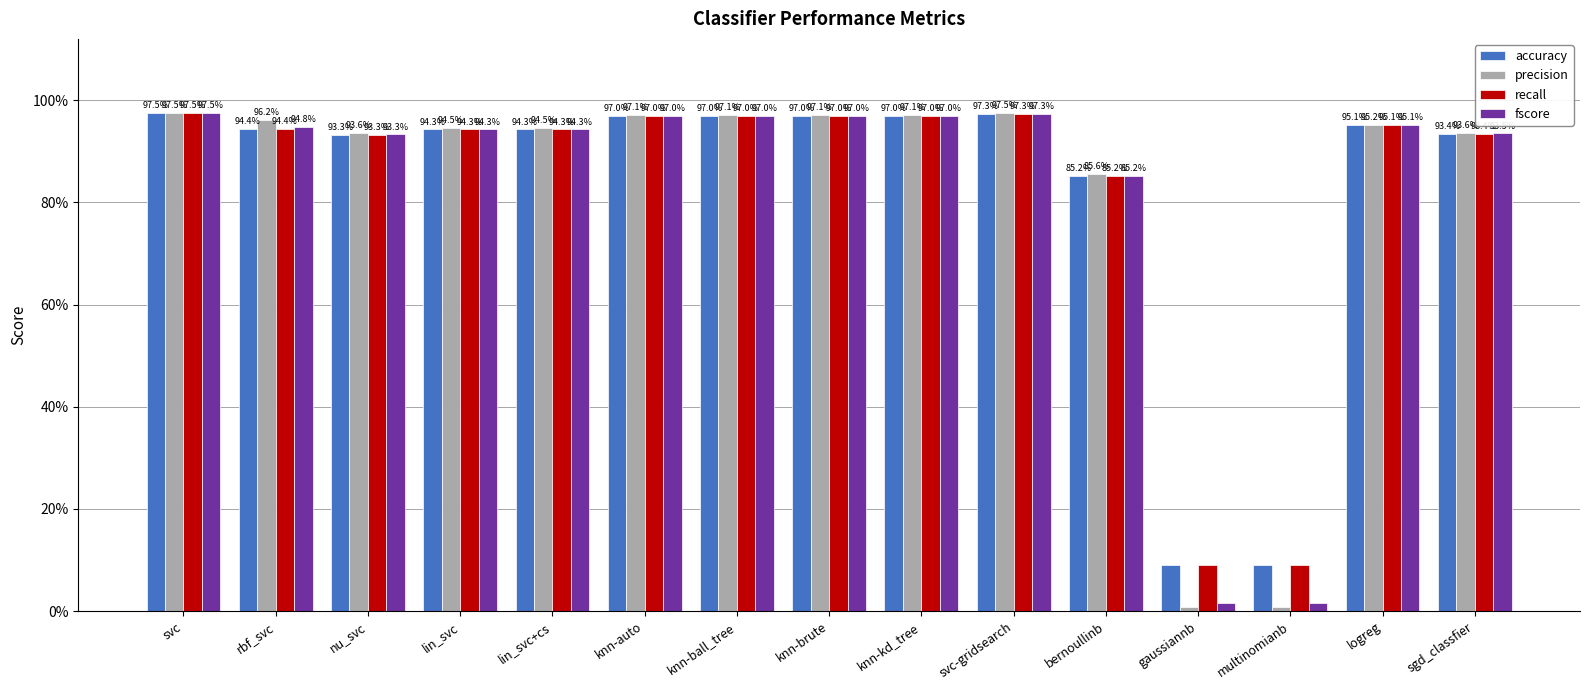

Are the bars horizontal?

No